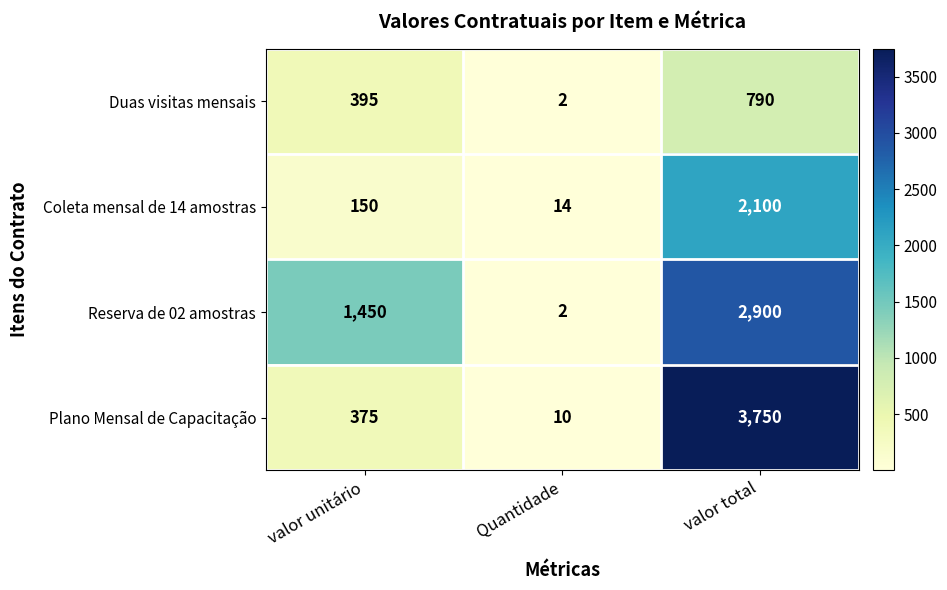

Read the Coleta mensal de 14 amostras value at Quantidade.

14